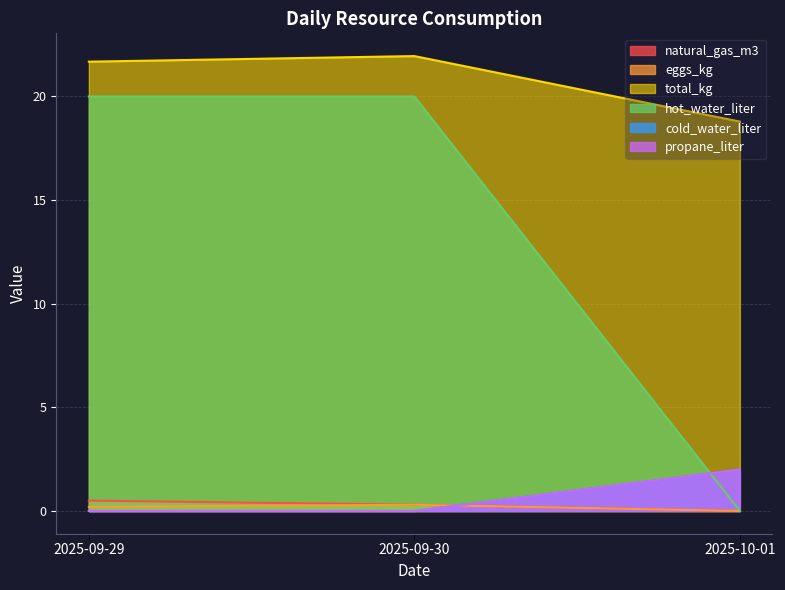

What is the total value across all series at 2025-09-29?

42.4